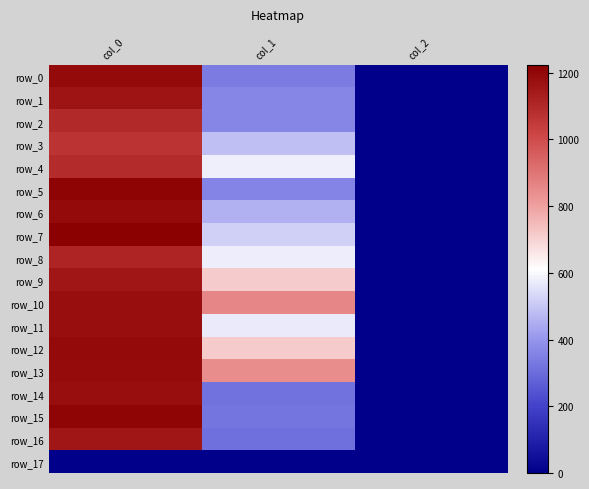

Rank the series by their maximum value, from highest to lowest.

row_7, row_5, row_15, row_0, row_6, row_12, row_13, row_10, row_11, row_14, row_1, row_9, row_16, row_8, row_2, row_4, row_3, row_17